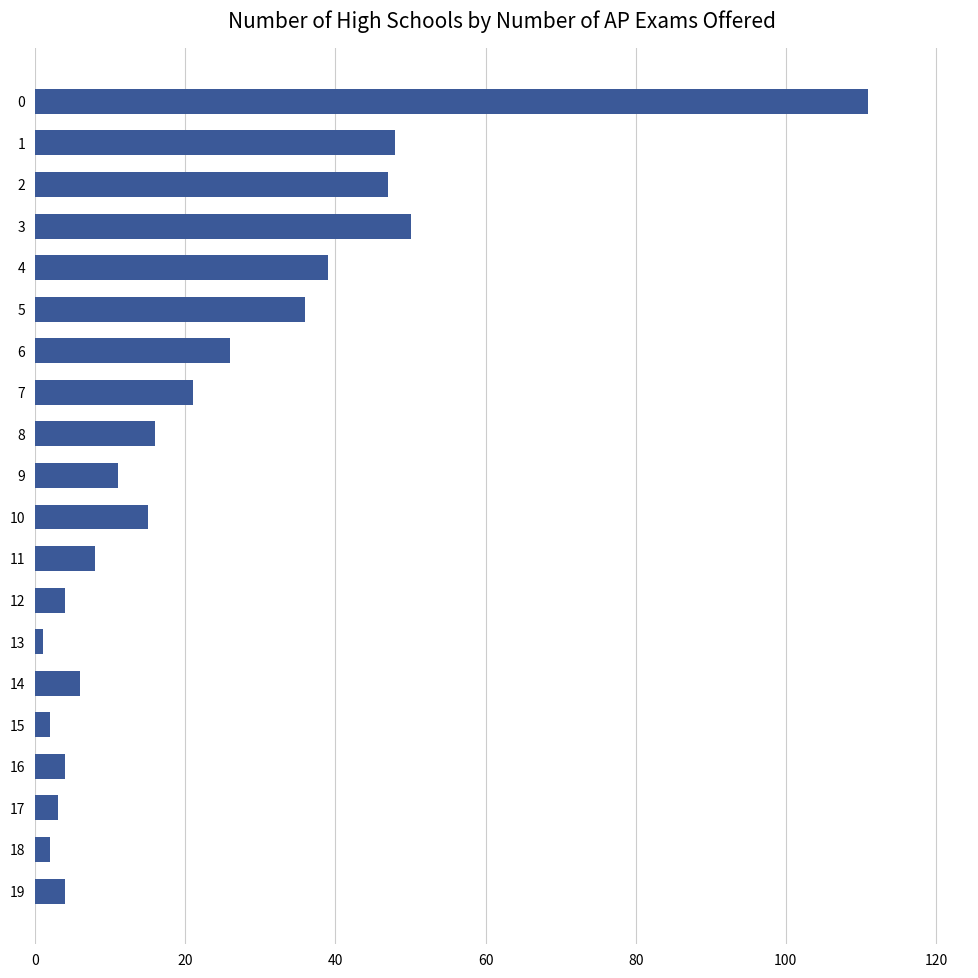

What is the difference between the second highest and minimum values?

49